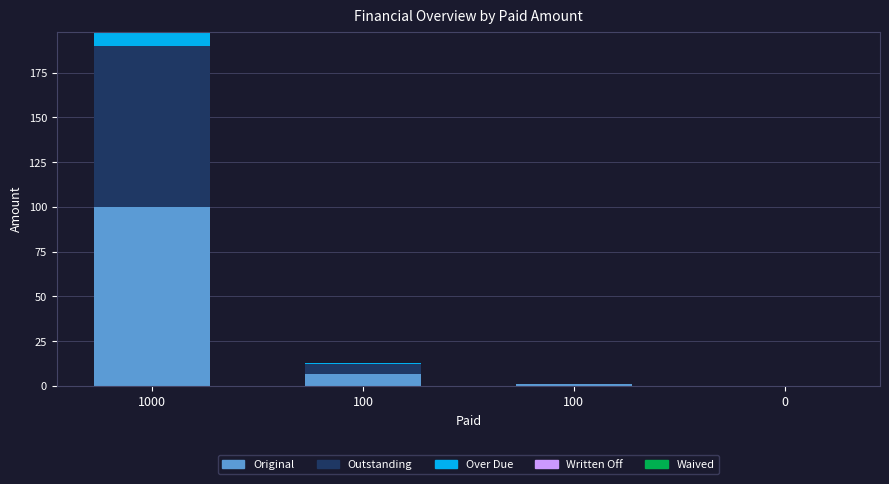

Which series has the largest total across all categories?

Original